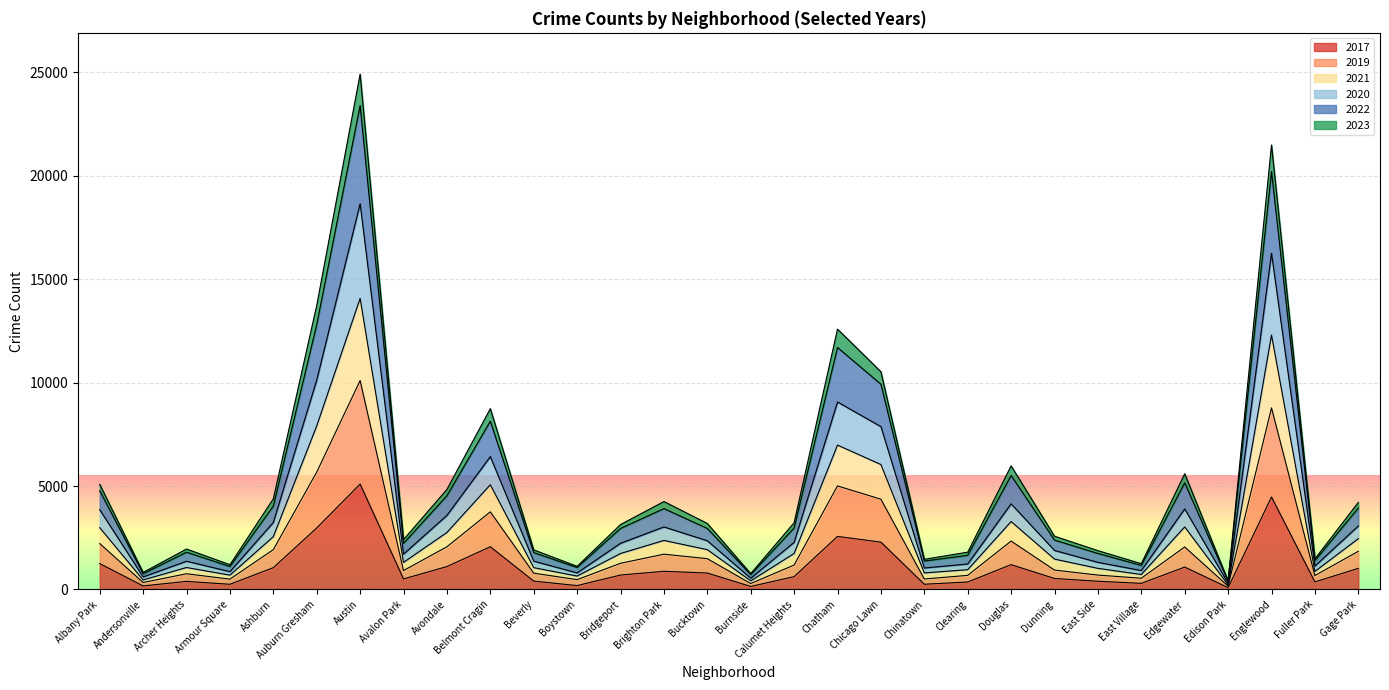

True or false: 2017 and 2021 intersect in this chart.

False